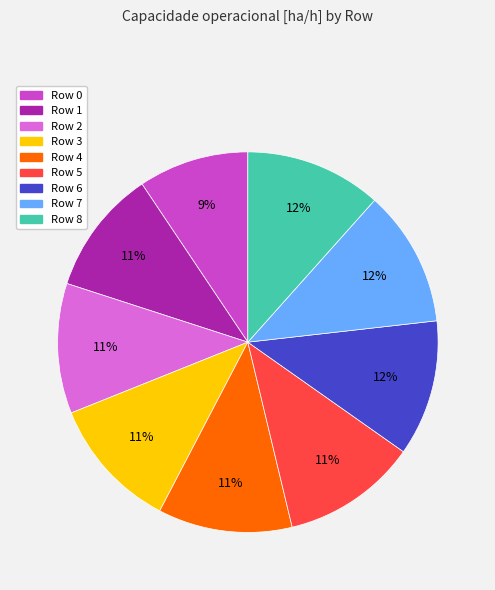

How many slices are in this pie chart?

9